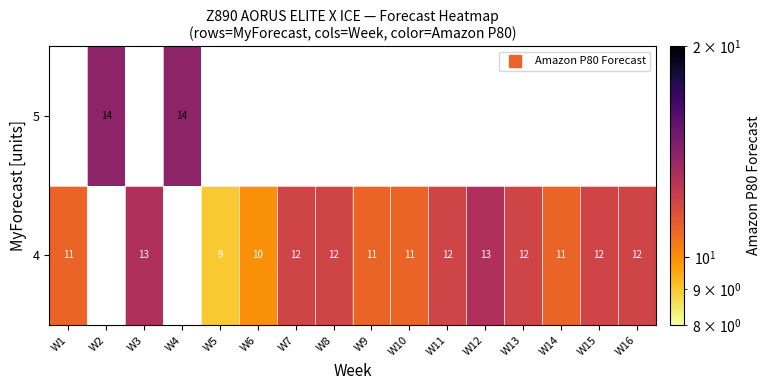

List the series in order of their overall mean, lowest first.

4, 5